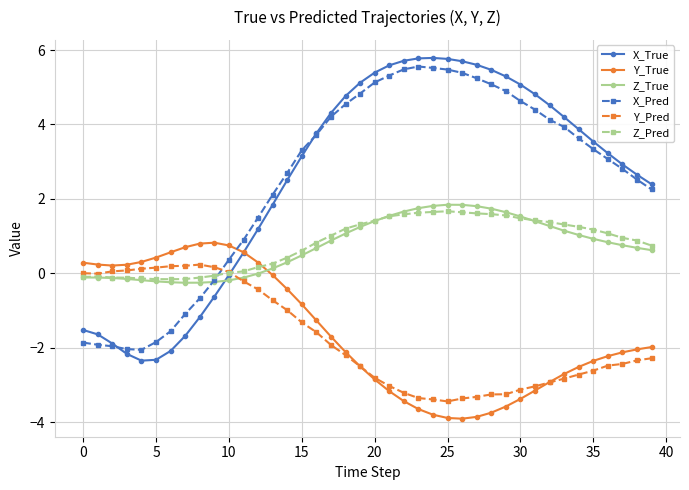

In X_True, how many points are higher than both neighbors (excluding endpoints)?

1